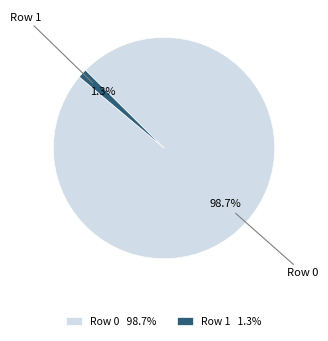

To the nearest percent, what is the average slice percentage?

50%